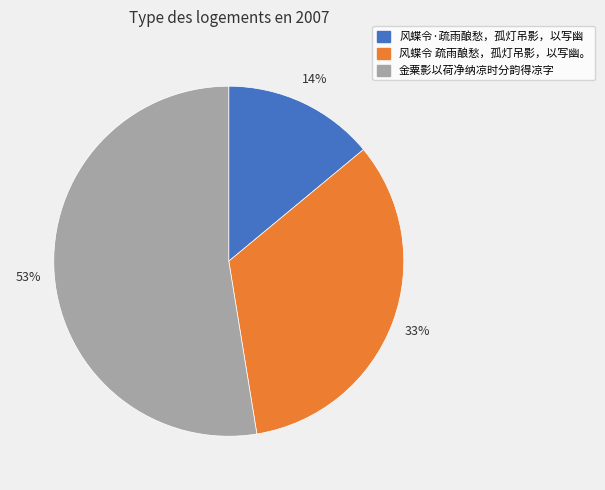

Approximately how many times larger is the value at 风蝶令·疏雨酿愁，孤灯吊影，以写幽 compared to 风蝶令 疏雨酿愁，孤灯吊影，以写幽。?

0.4